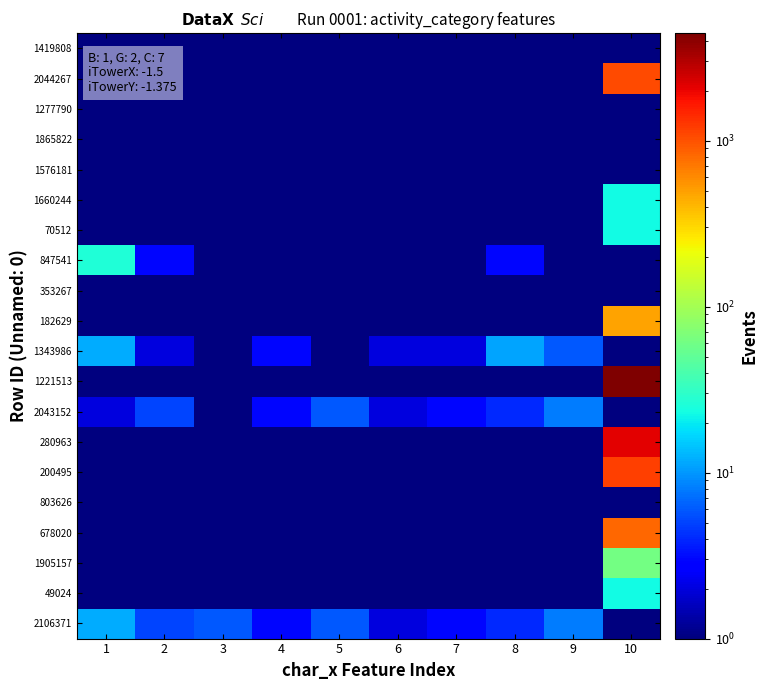

Count the number of data series in this chart.

20